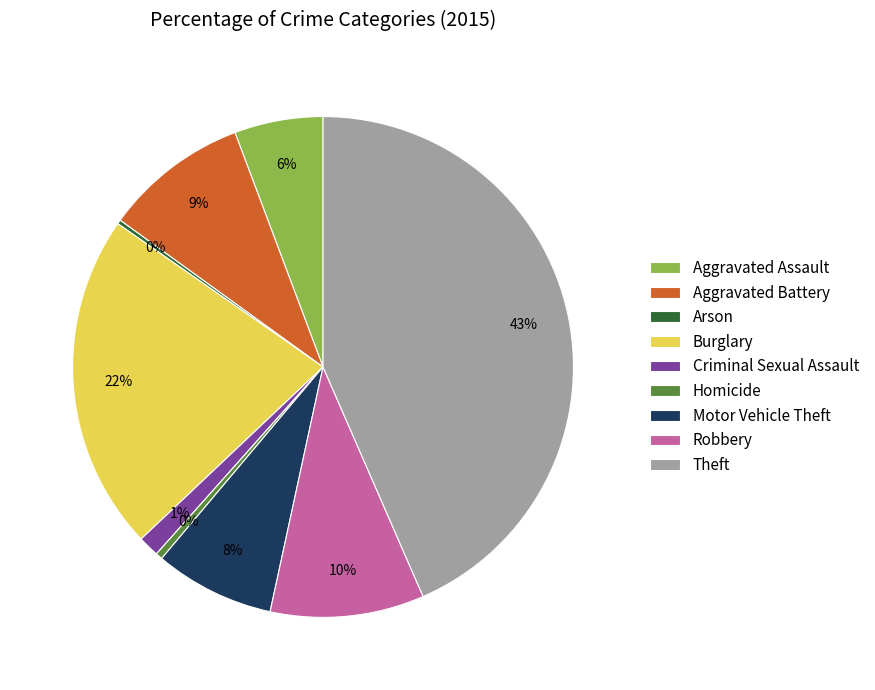

To the nearest percent, what is the average slice percentage?

11%